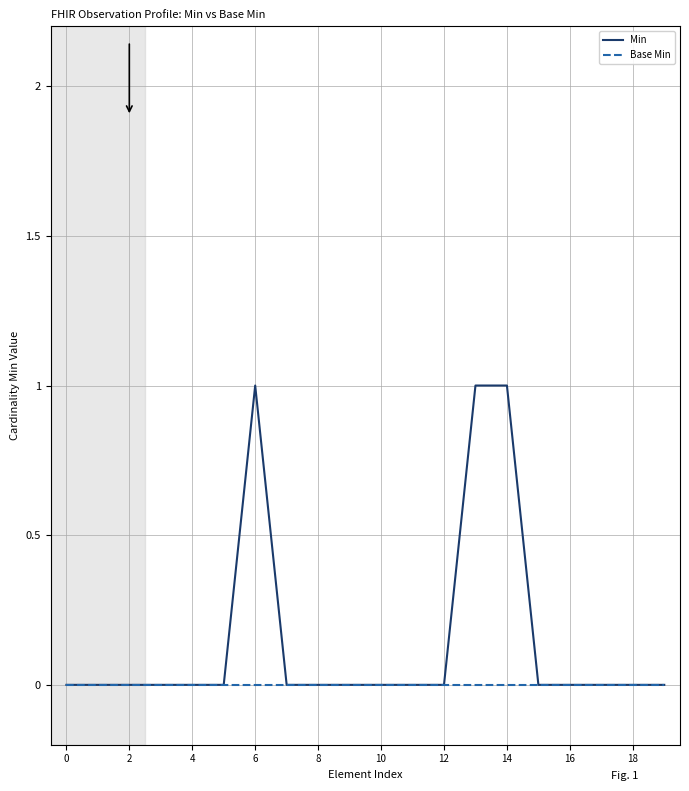

Which series has the largest total across all categories?

Min